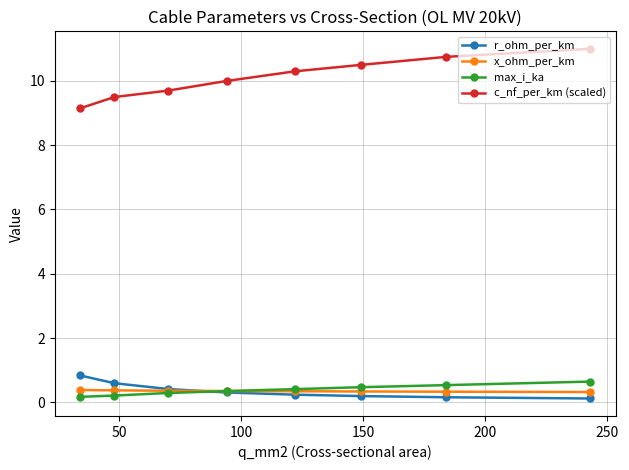

What is the minimum value shown in the chart?

0.1